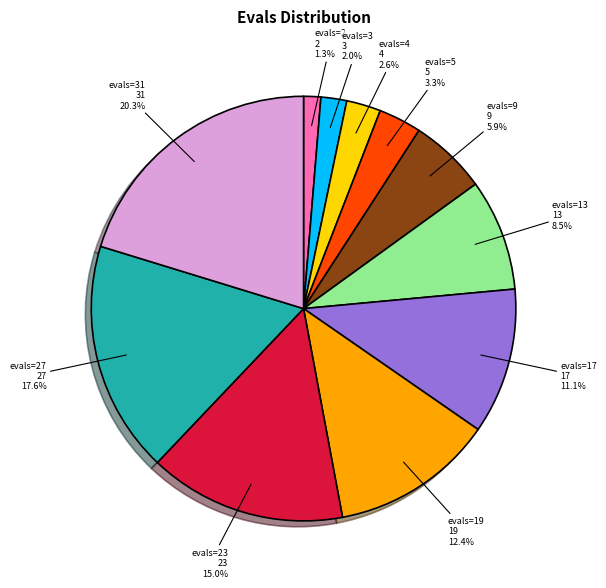

What portion of the pie excludes evals=2?

98.7%